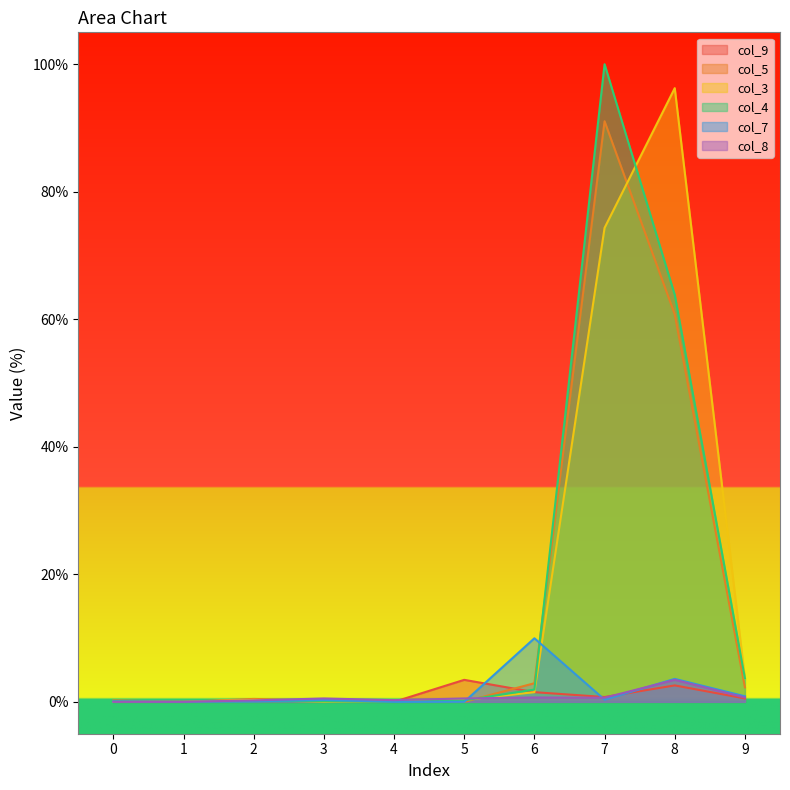

True or false: col_8 has a value of 3.4 at 8.

True